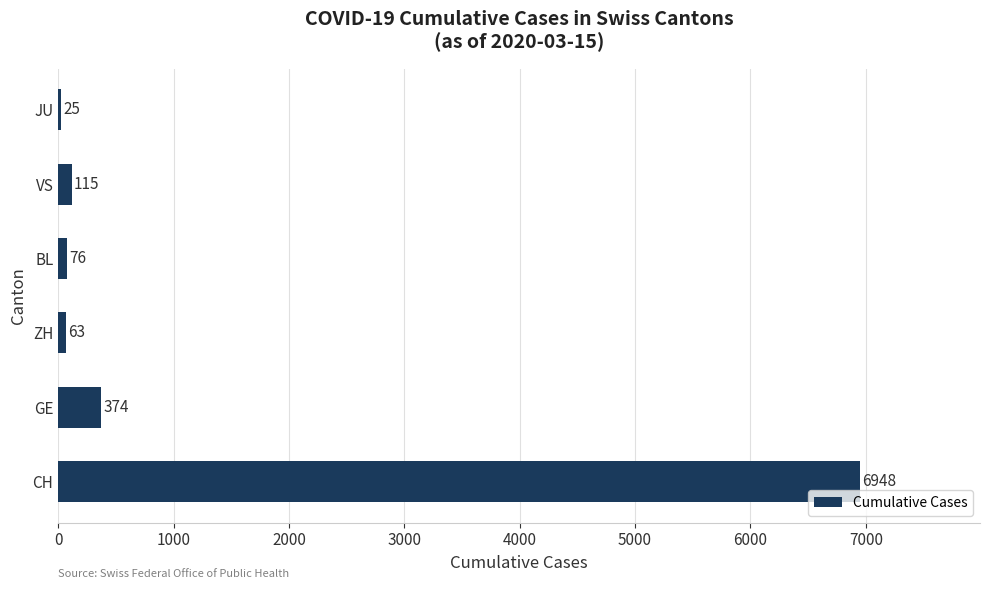

How many data points are less than 115?

3